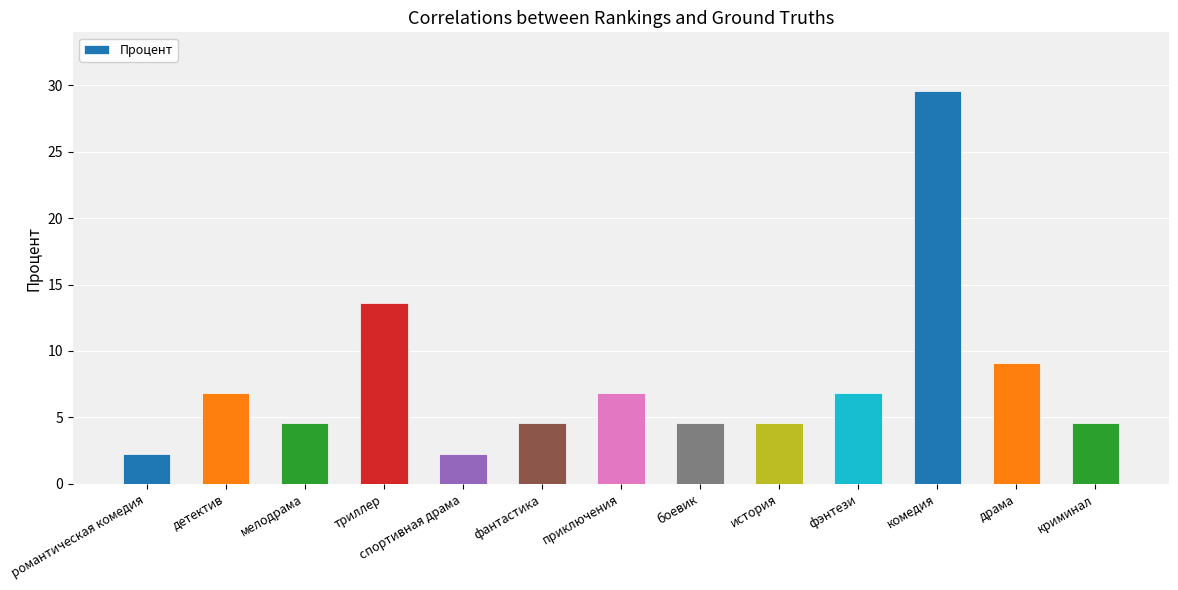

Reading left to right, what are all the values shown in this chart?

романтическая комедия=2.3	детектив=6.8	мелодрама=4.5	триллер=13.6	спортивная драма=2.3	фантастика=4.5	приключения=6.8	боевик=4.5	история=4.5	фэнтези=6.8	комедия=29.5	драма=9.1	криминал=4.5